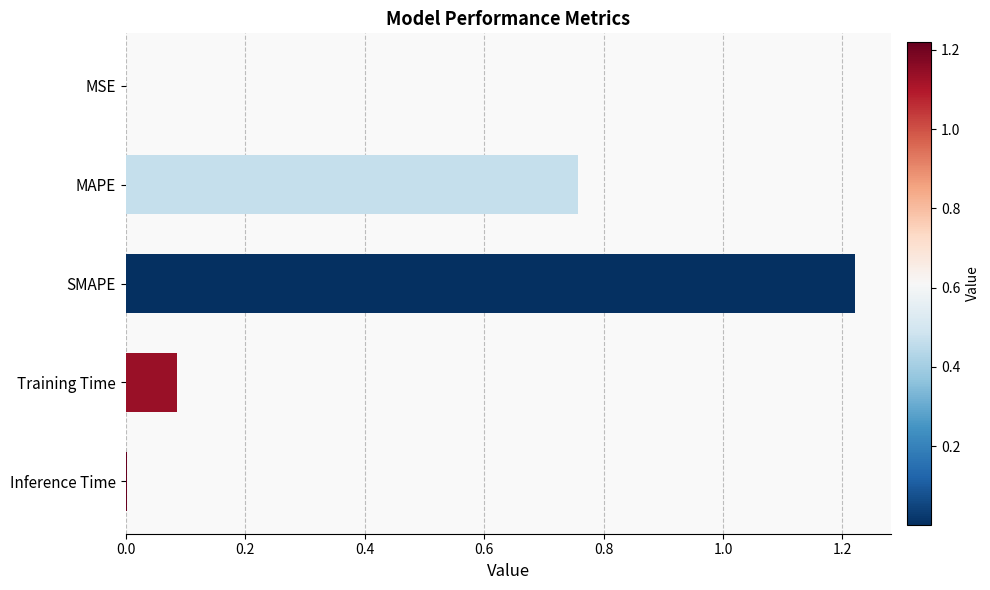

What is the sum of all values?

2.1